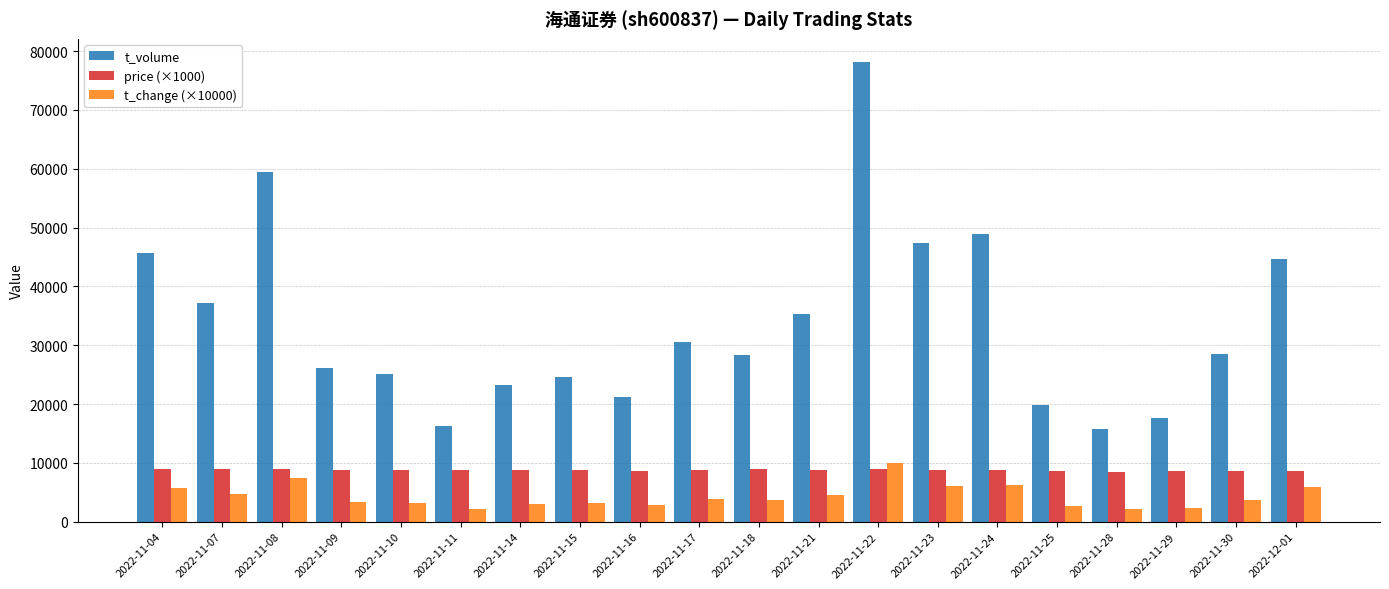

What is the difference between the second highest and minimum values in the t_change (×10000) series?

5400.0